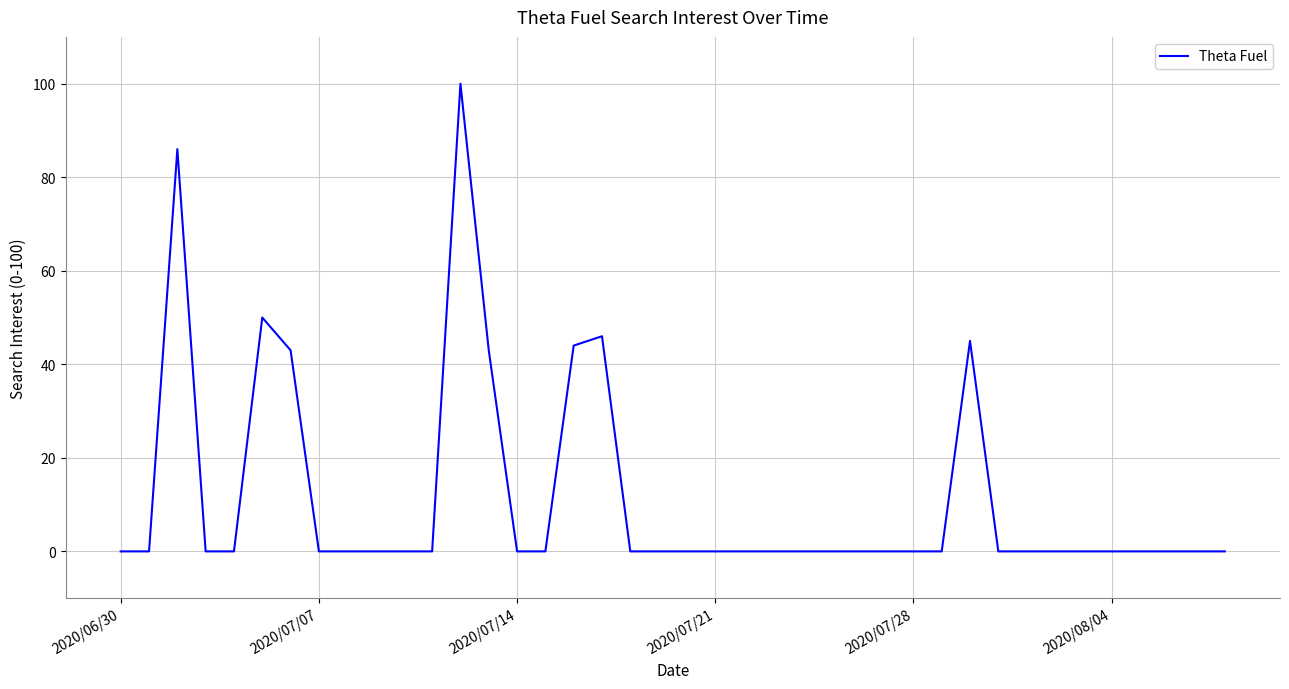

What is the difference between the maximum and minimum values?

100